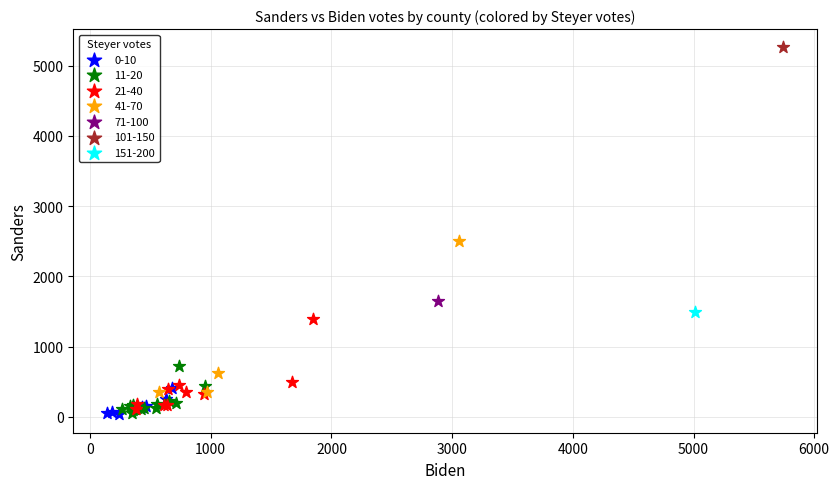

What are all the series names shown in the legend?

0-10, 11-20, 21-40, 41-70, 71-100, 101-150, 151-200